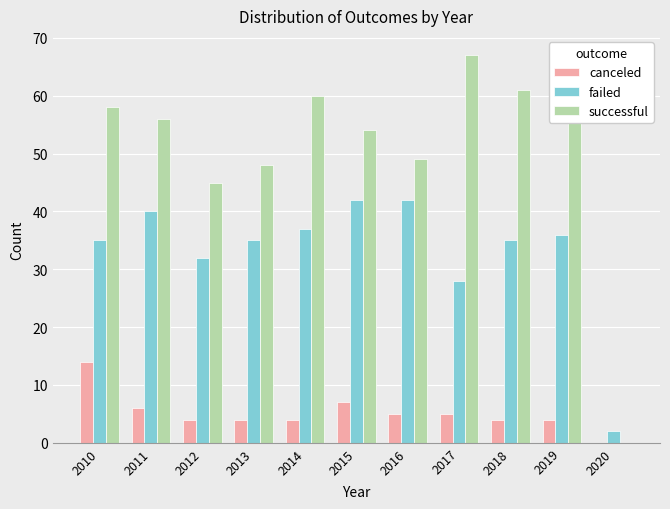

What is the spread (max minus min) of values at 2011?

50